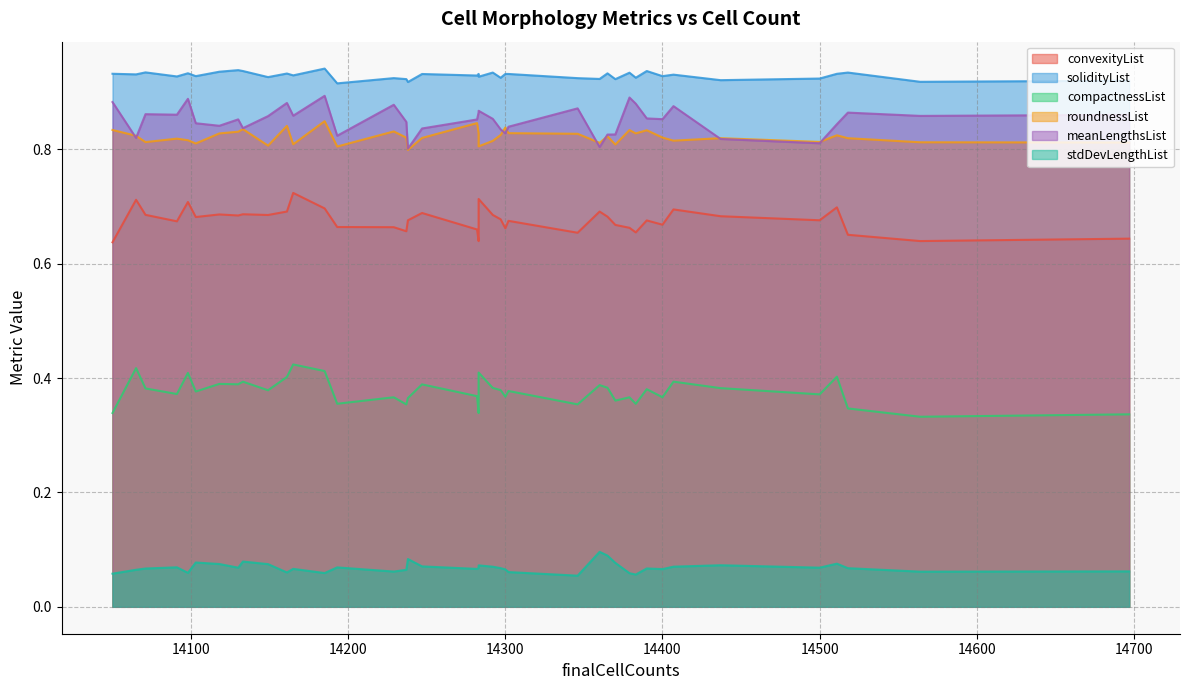

What is the label of the 20th point from the left?

14193